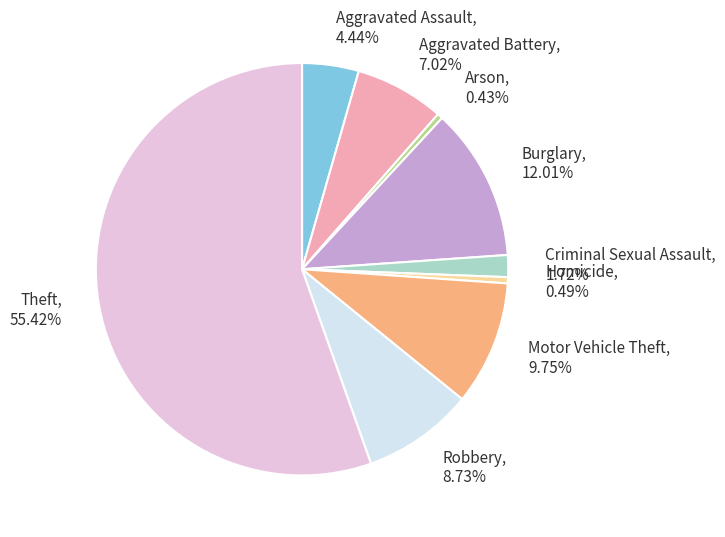

Approximately how many times larger is the value at Aggravated Assault compared to Motor Vehicle Theft?

0.5